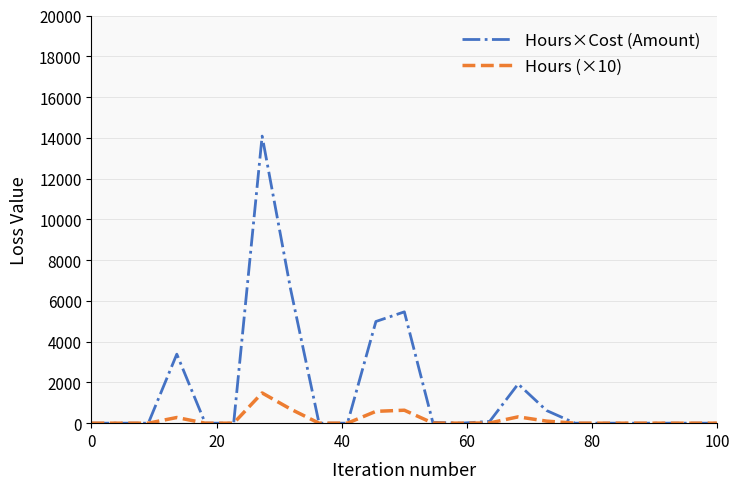

Which series has the widest spread of values?

Hours×Cost (Amount)